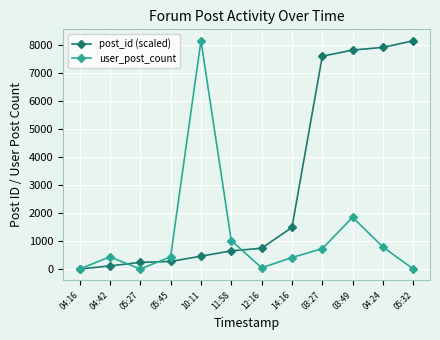

The value of post_id (scaled) at 05:27 is 245.1. True or false?

True